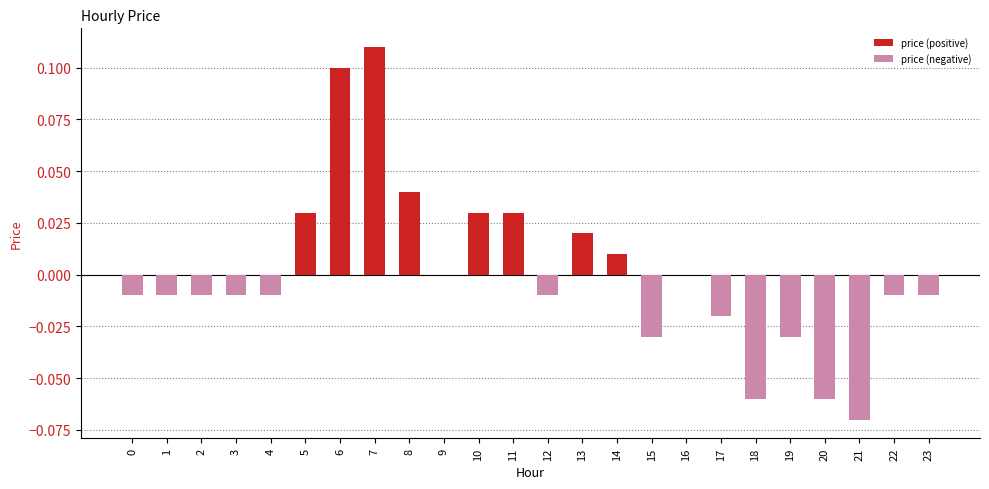

Count the number of categories in the chart.

24